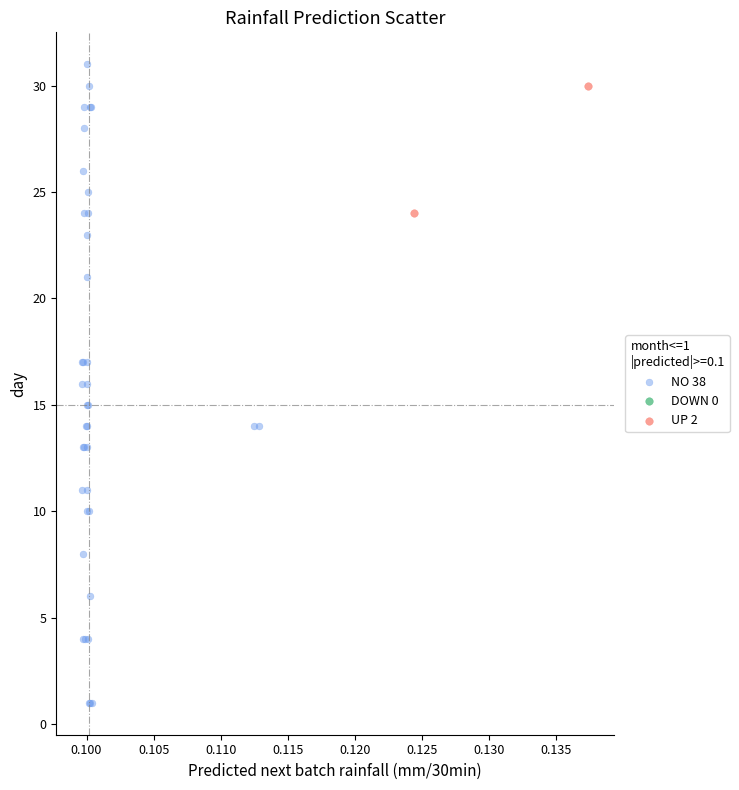

Which series contains the lowest Y value?

NO 38